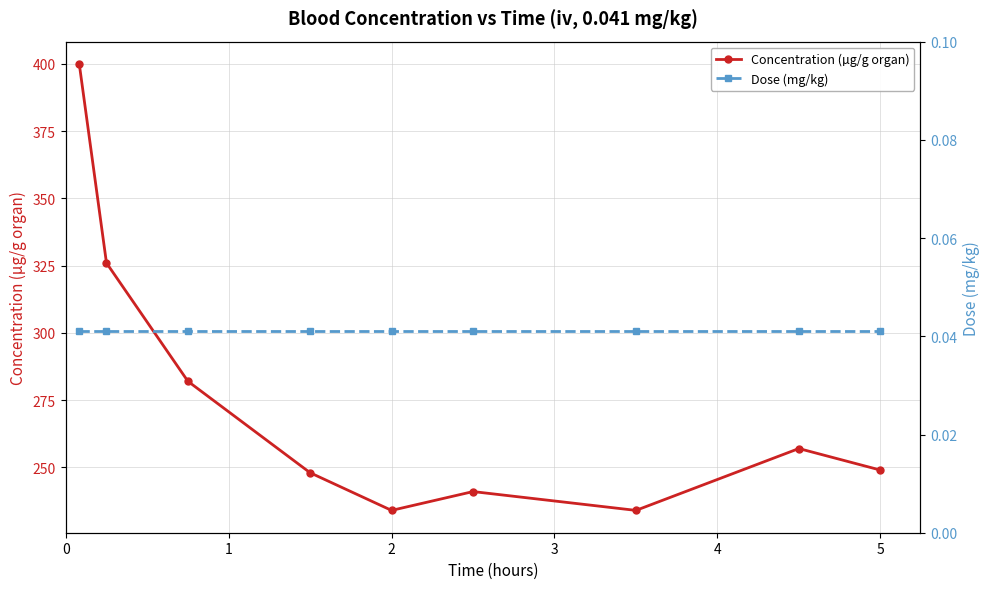

In Concentration (µg/g organ), how many points are higher than both neighbors (excluding endpoints)?

2